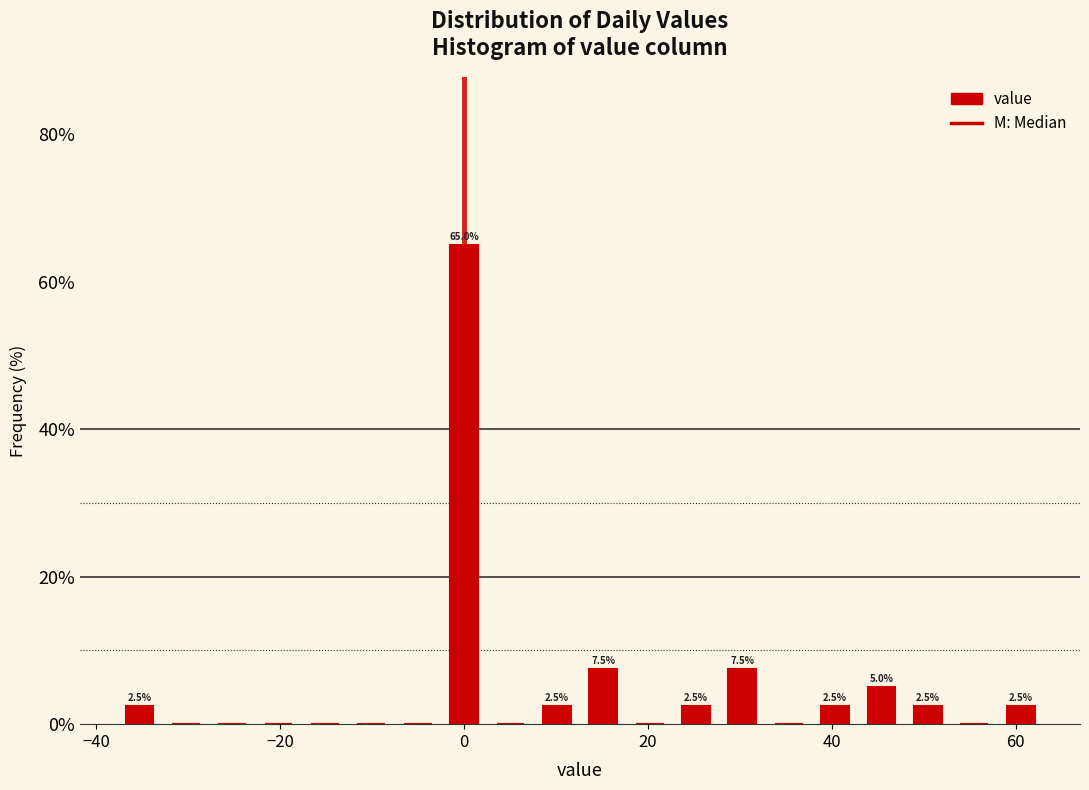

Read against the x-axis, roughly where is the centre of the tallest bar?

0